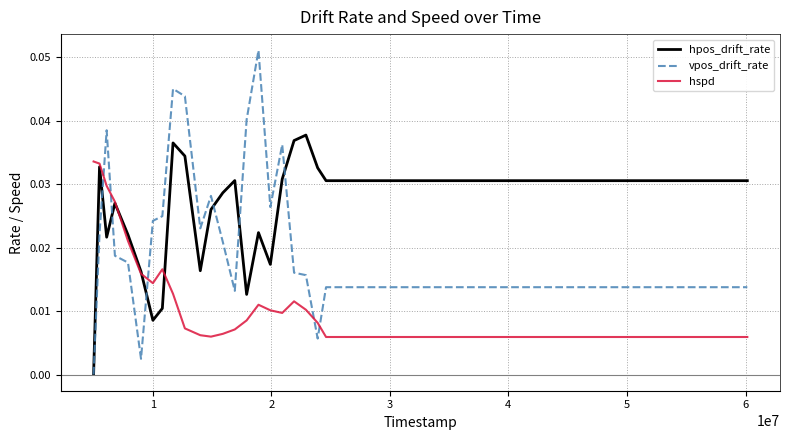

Rank the series by their maximum value, from lowest to highest.

hspd, hpos_drift_rate, vpos_drift_rate